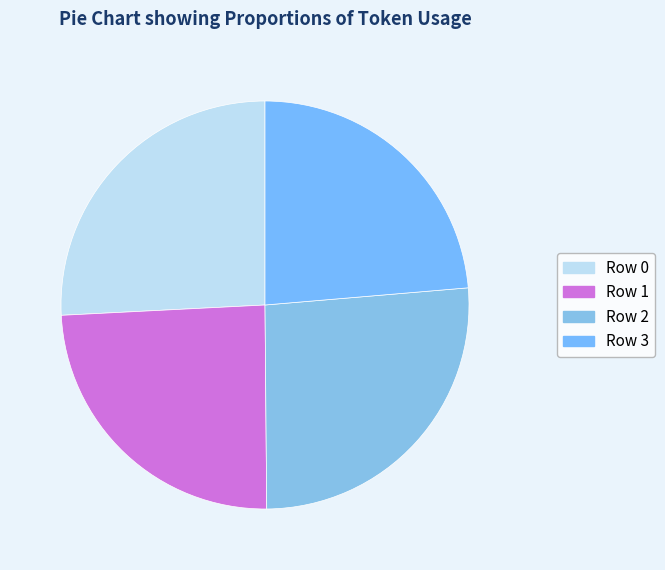

Approximately how many times larger is the value at Row 3 compared to Row 1?

1.0